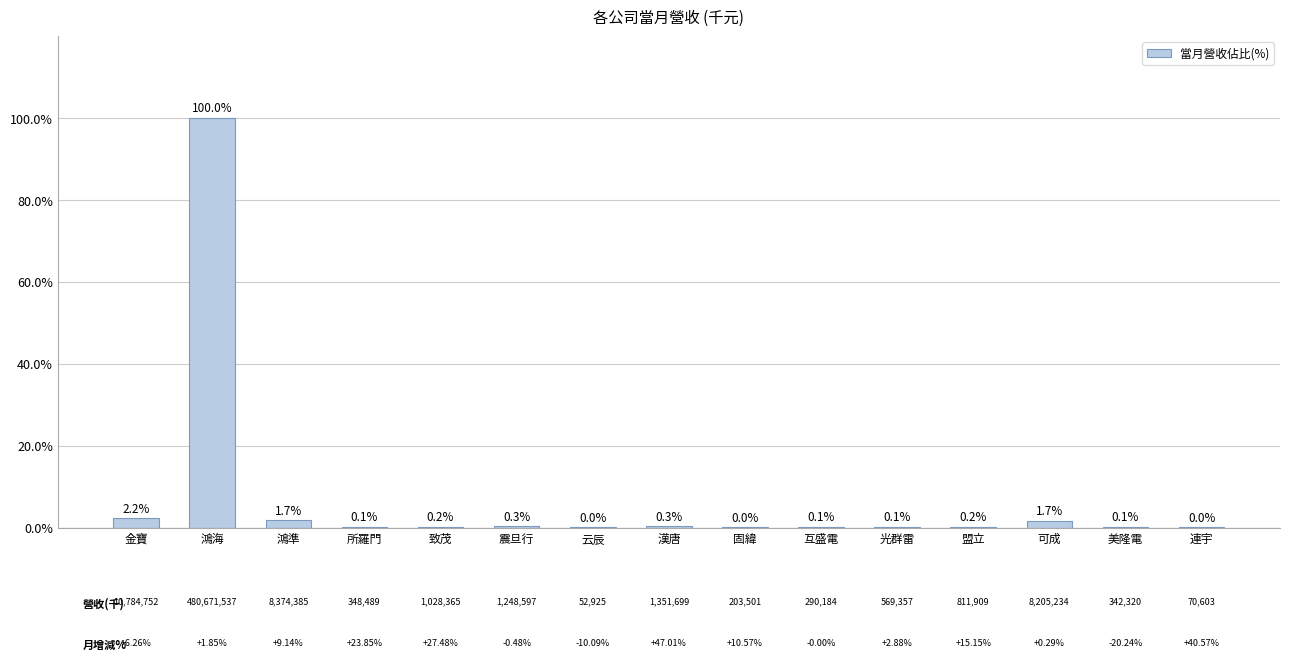

How many bars are there in total?

15